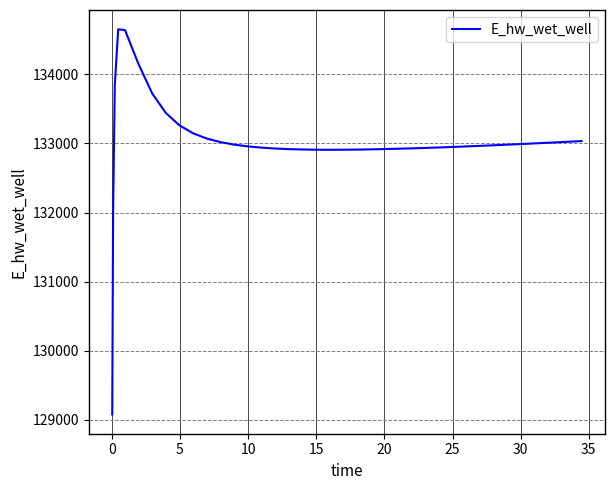

Count the number of categories in the chart.

40